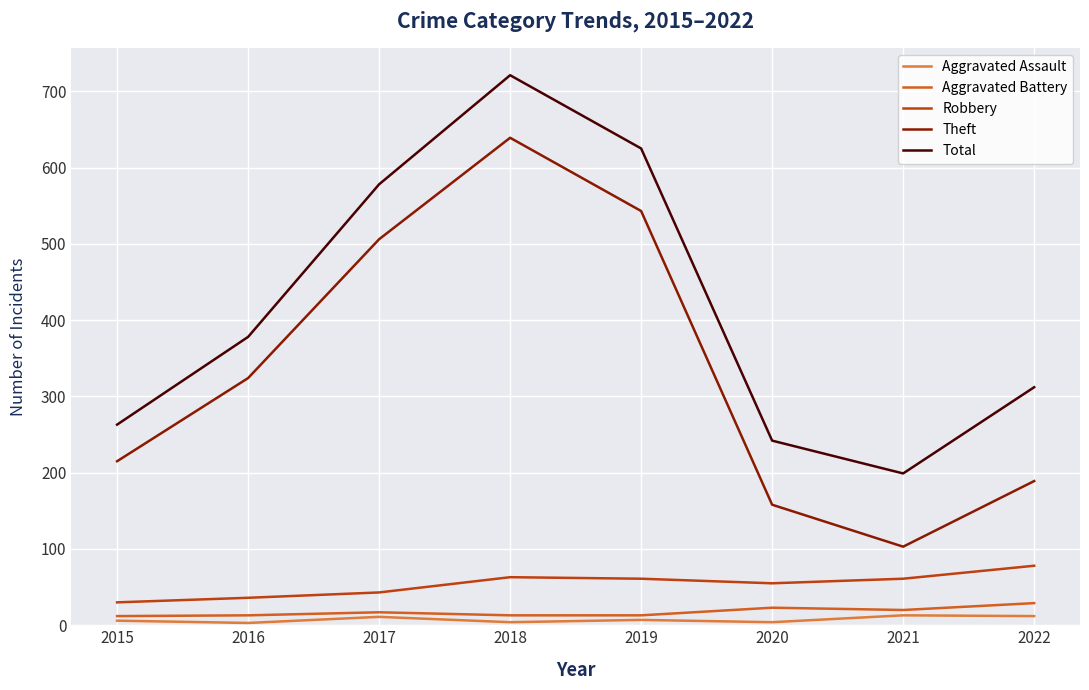

How many lines are shown in the chart?

5